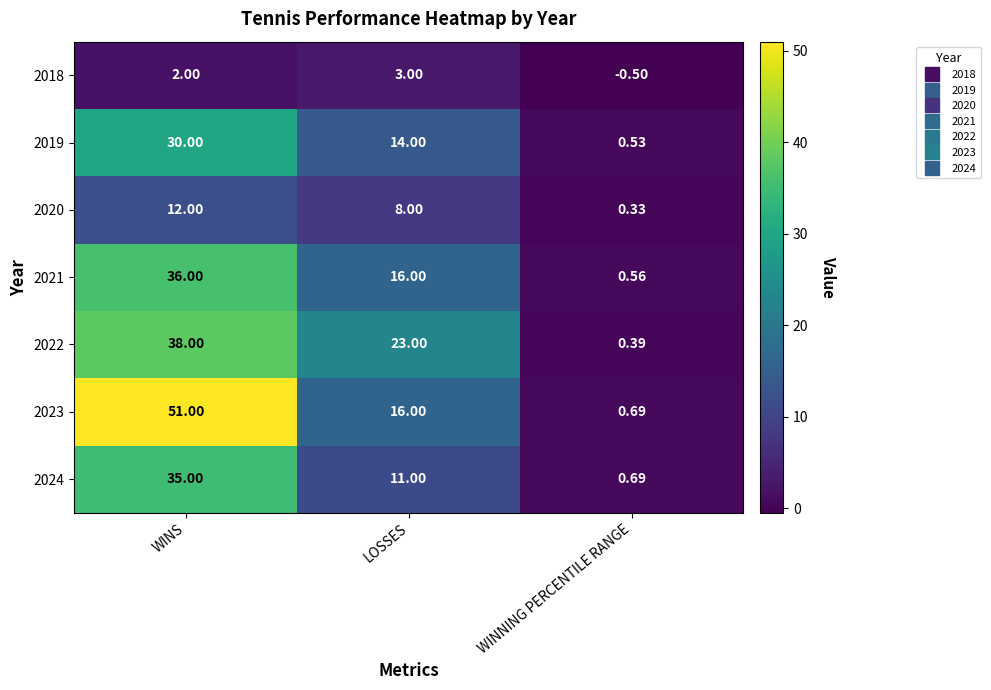

At which label is 2018 closest to 1?

WINS